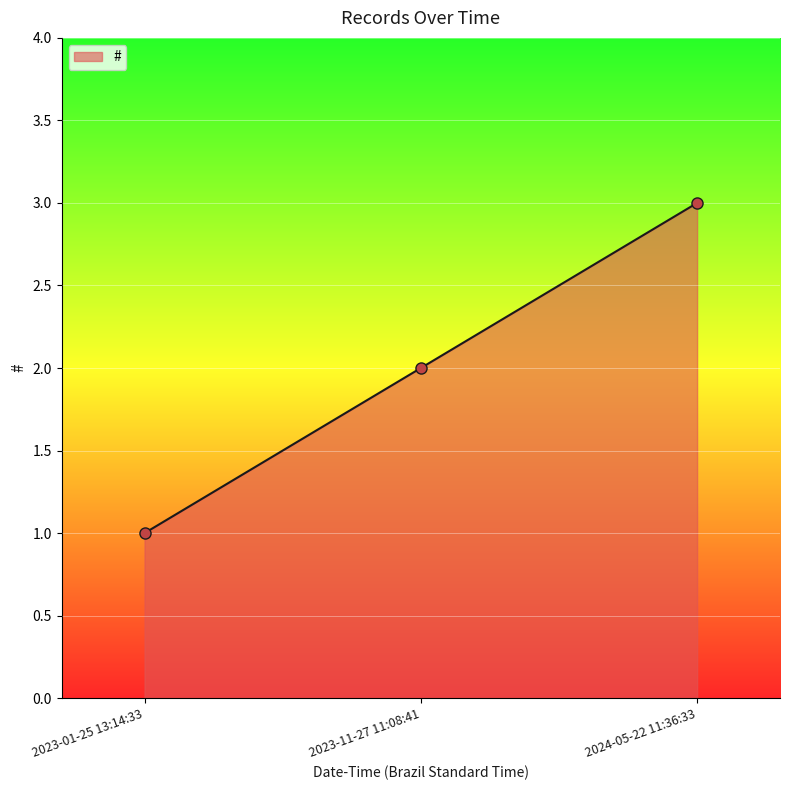

What is the average value?

2